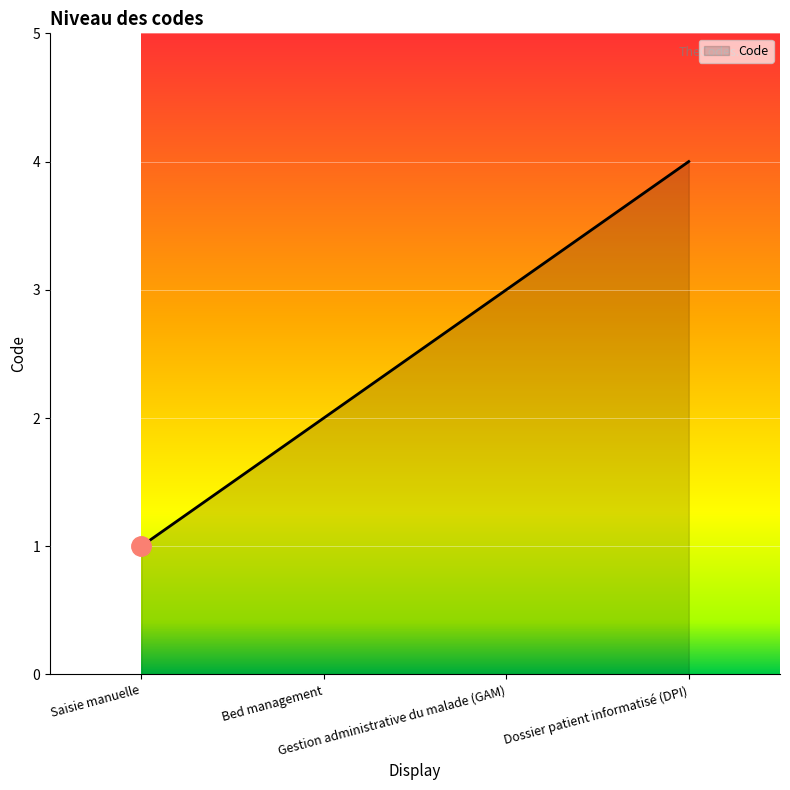

Between Bed management and Gestion administrative du malade (GAM), which is larger?

Gestion administrative du malade (GAM)